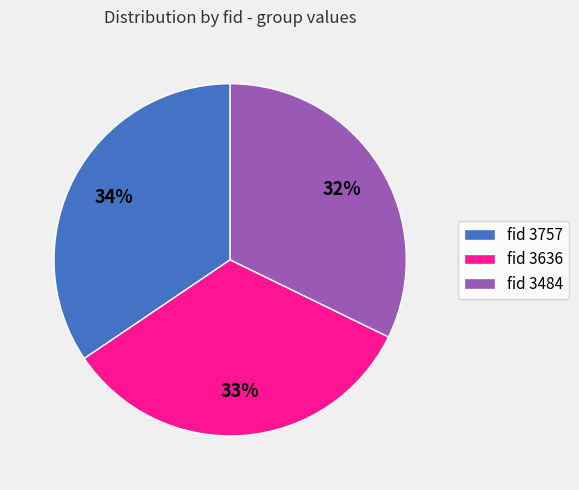

Combined, do fid 3757 and fid 3484 account for over 50%?

Yes